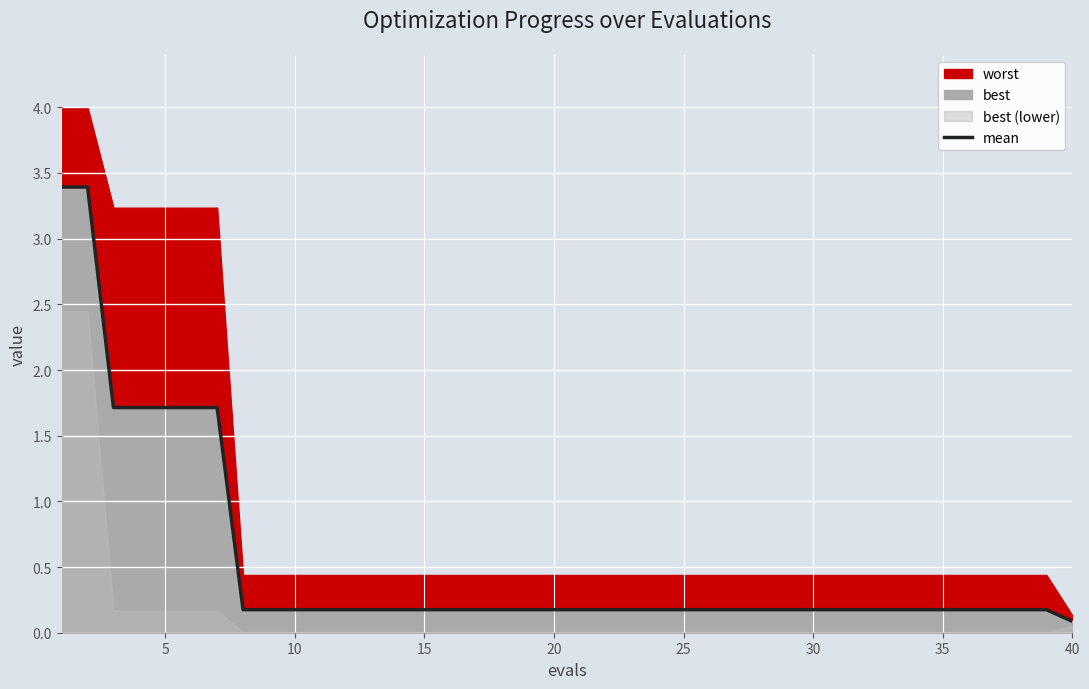

True or false: mean has a value of 0.2 at 10.

True